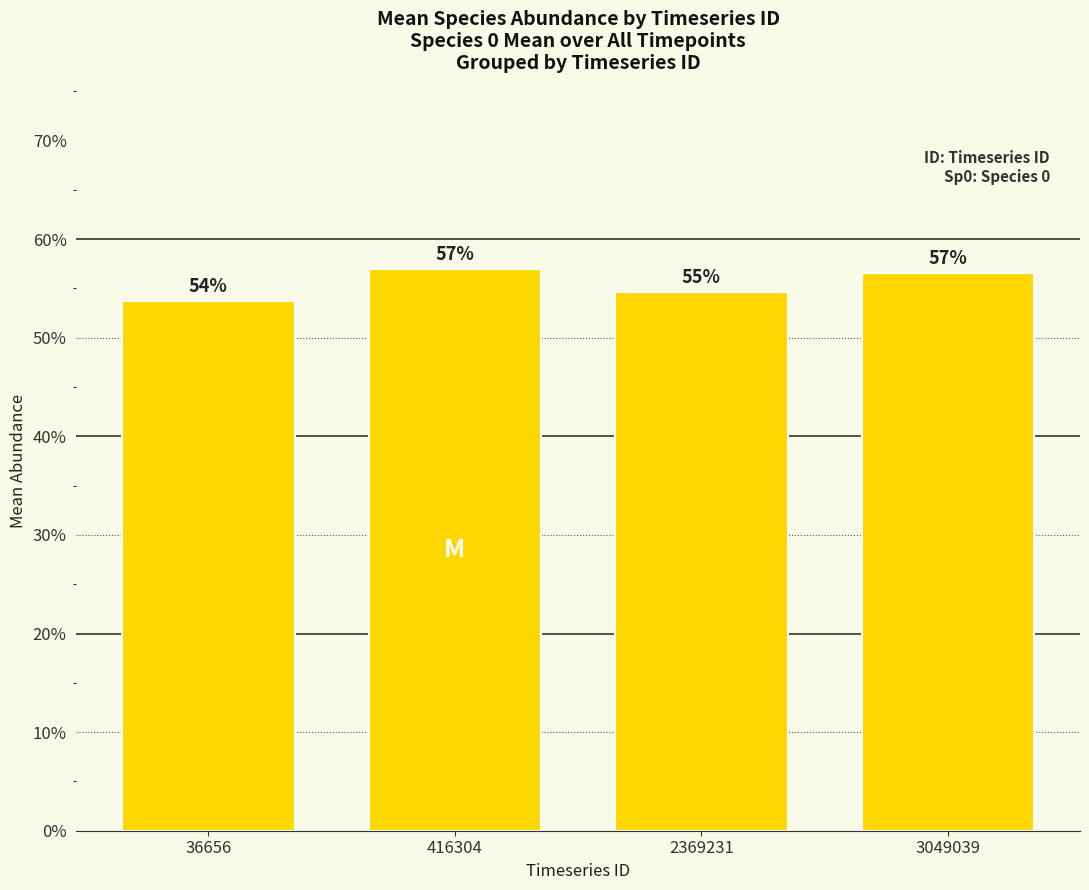

The chart shows a value of 0.7 at 3049039. True or false?

False